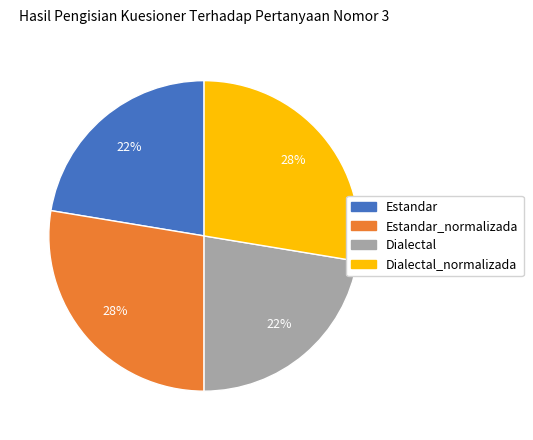

To the nearest percent, what is the average slice percentage?

25%